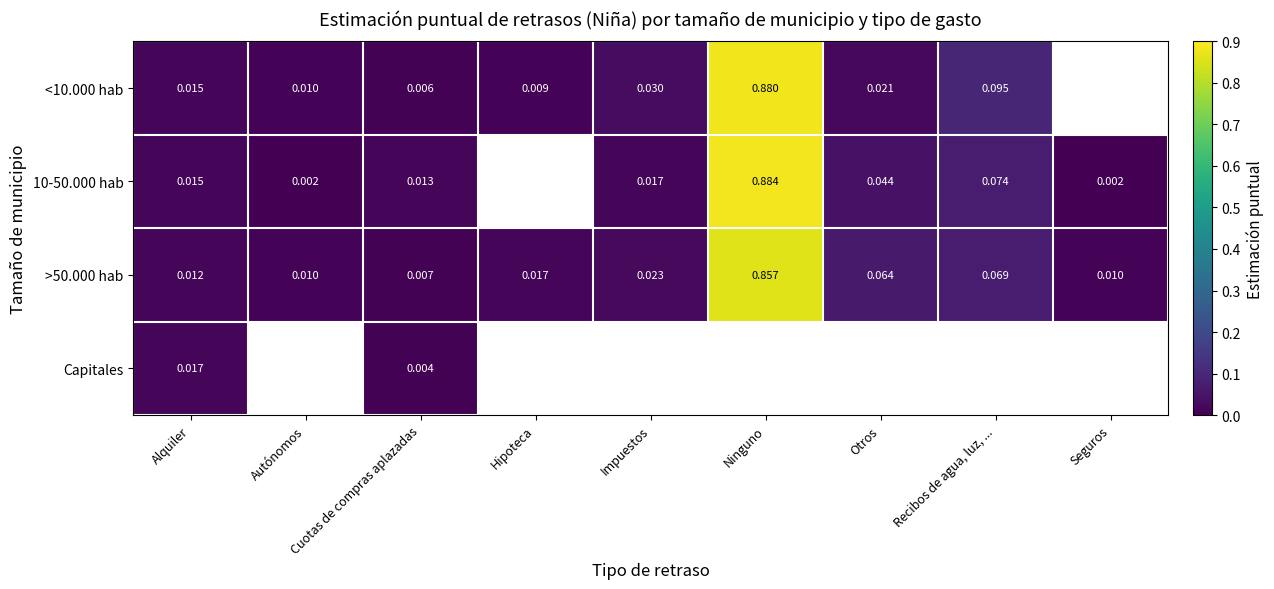

Rank the series by their maximum value, from highest to lowest.

10-50.000 hab, <10.000 hab, >50.000 hab, Capitales